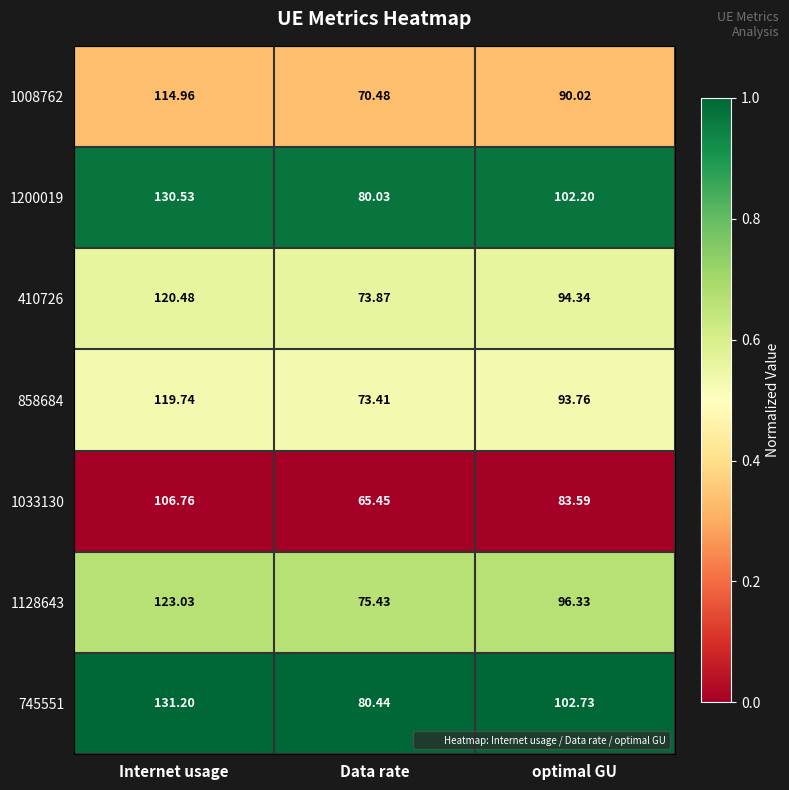

What is the difference between the highest and lowest values at Data rate?

15.0